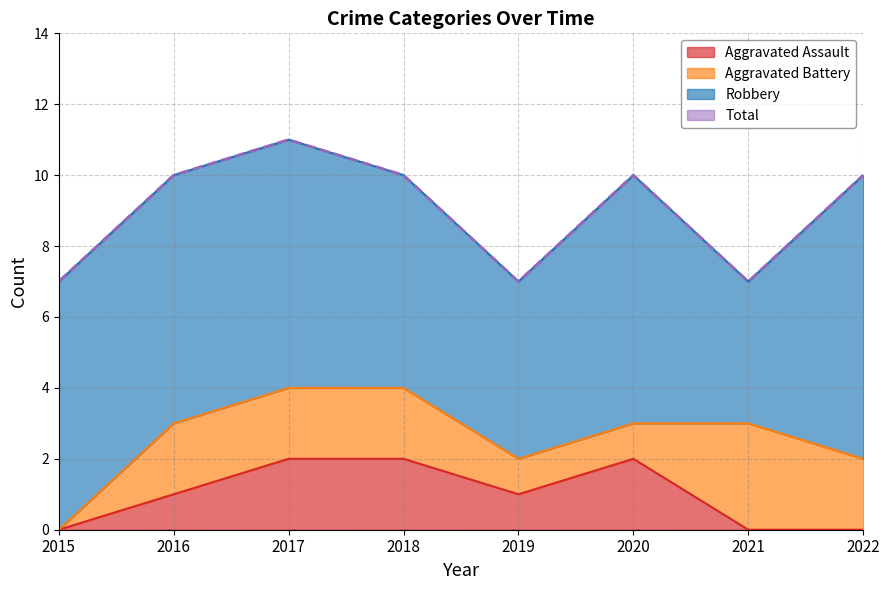

Where is the first local minimum for Aggravated Assault?

2019